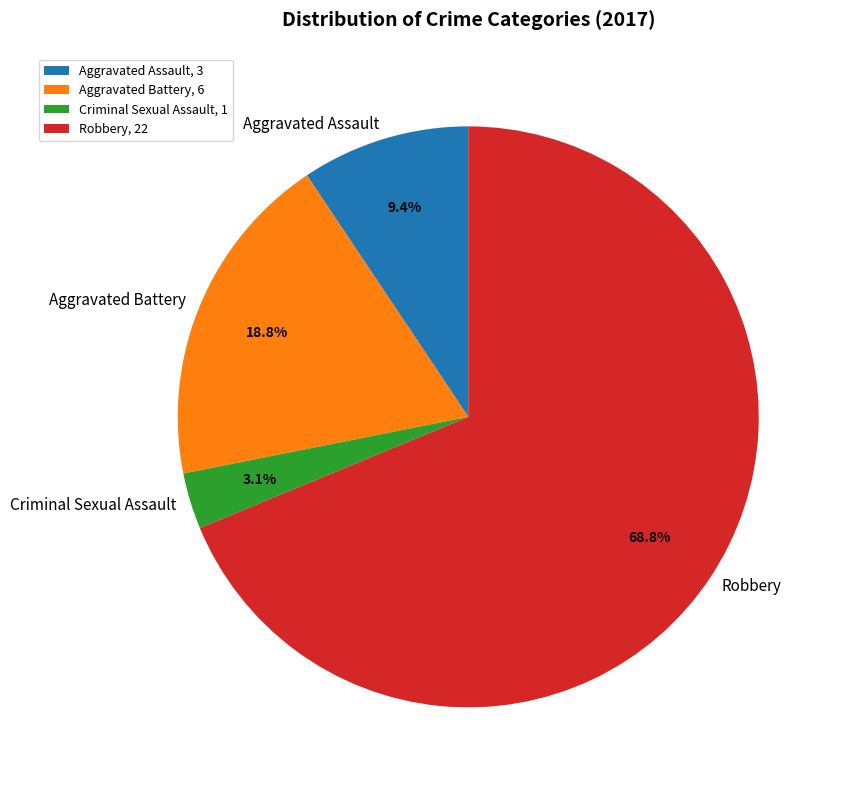

Is Aggravated Battery the majority of the pie?

No